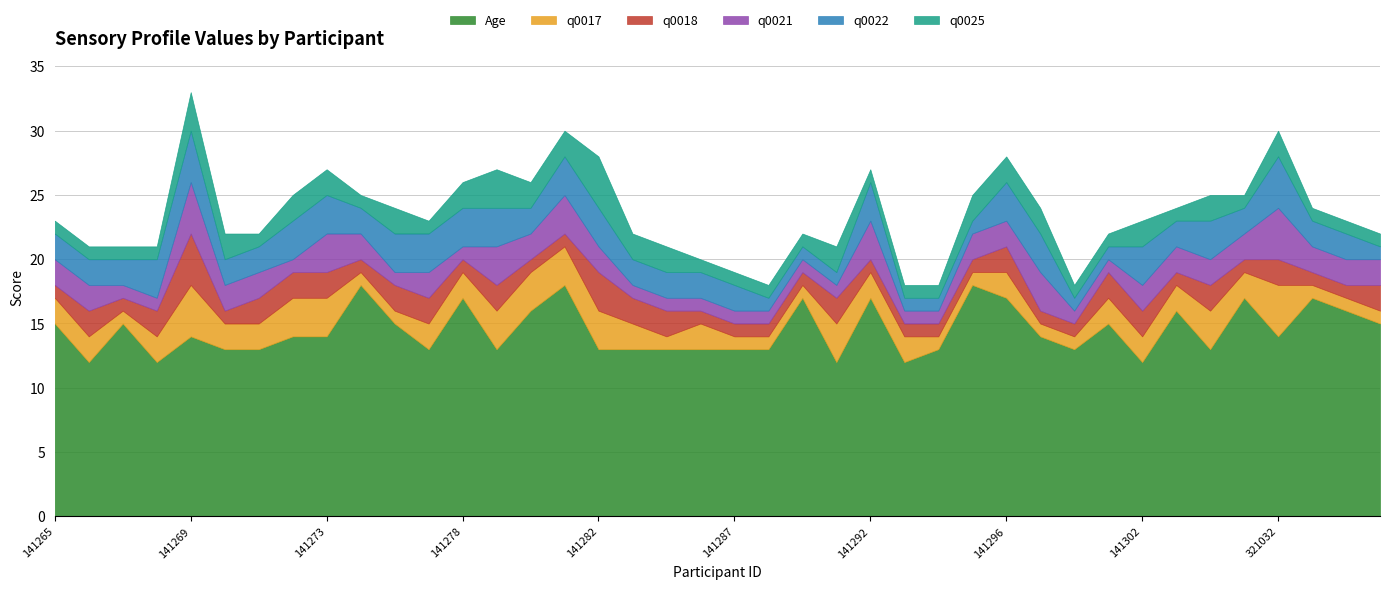

Is the value of q0021 at 141305 greater than the value of Age at 141286?

No